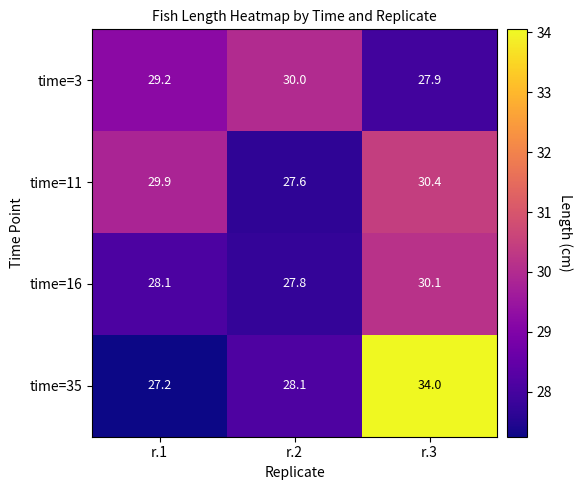

True or false: time=3 has a value of 30.0 at r.2.

True